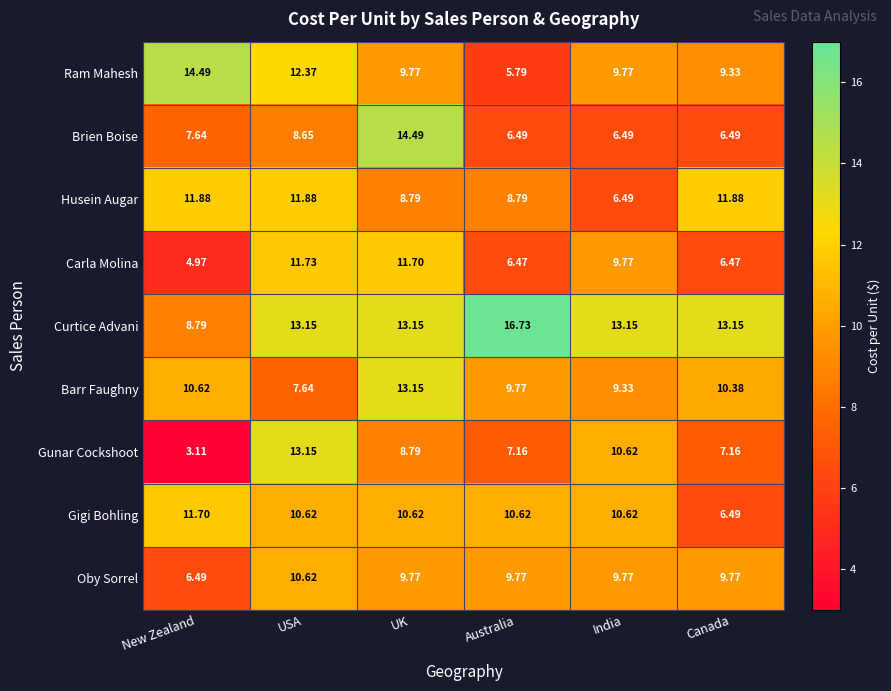

Which series has the largest total across all categories?

Curtice Advani